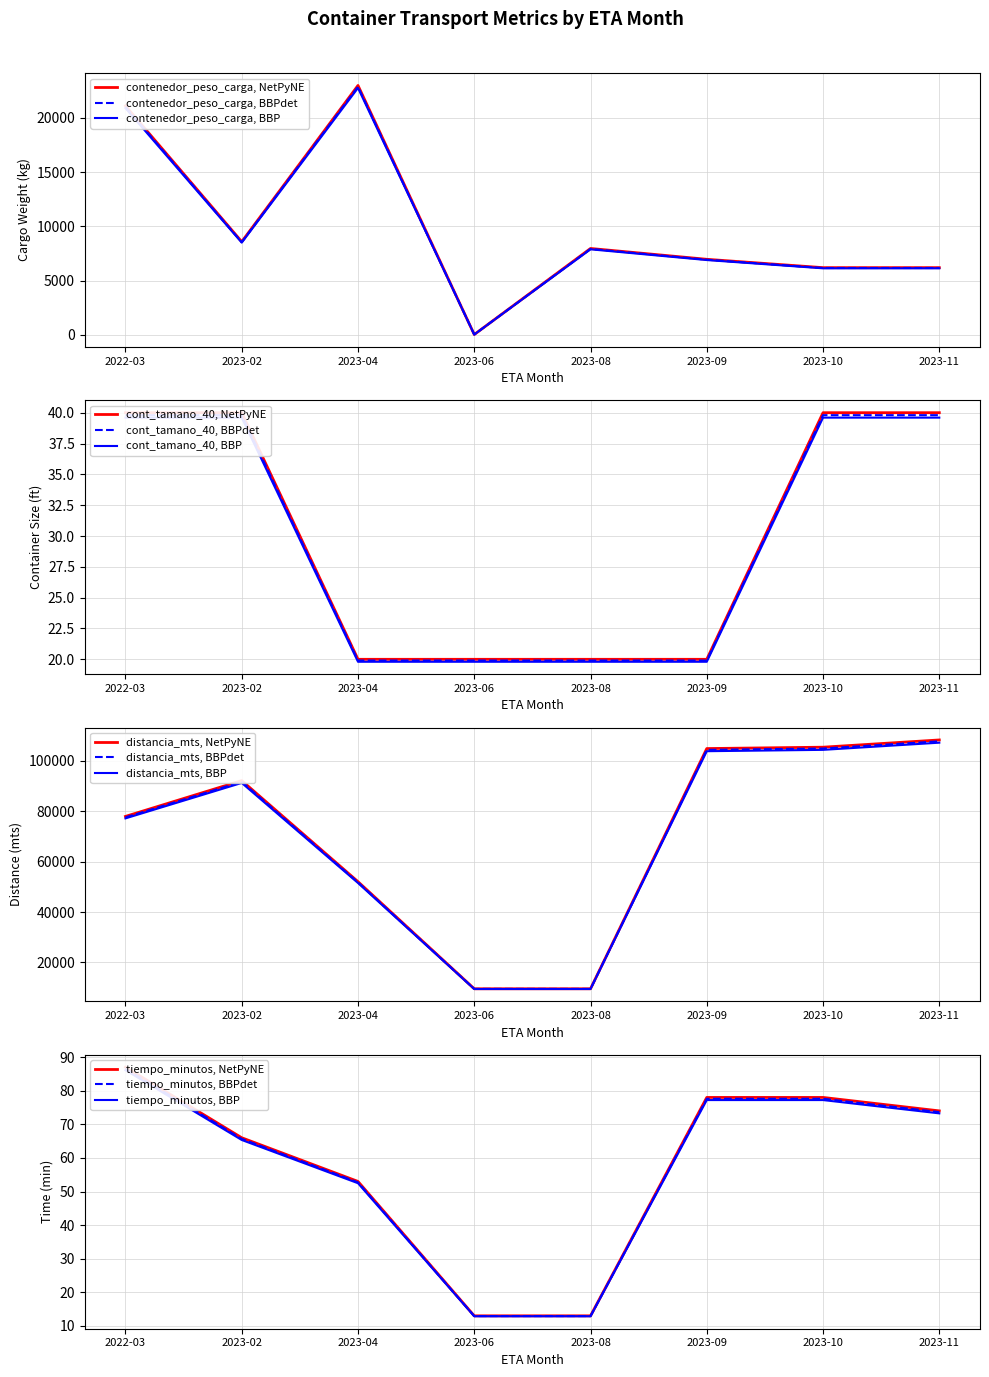

Is it true that contenedor_peso_carga equals 8499.1 at 2023-02?

True